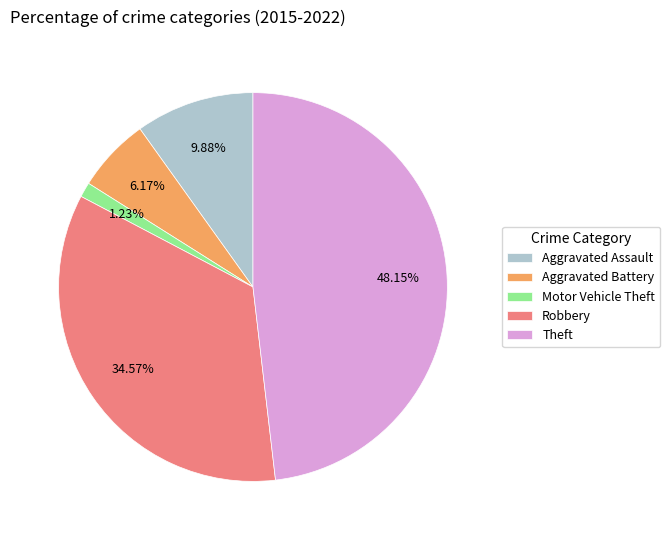

True or false: Theft accounts for 48% of the total.

True